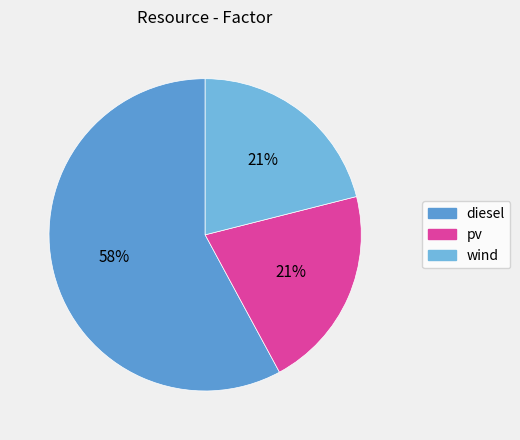

Do wind and diesel together represent more than half of the pie?

Yes